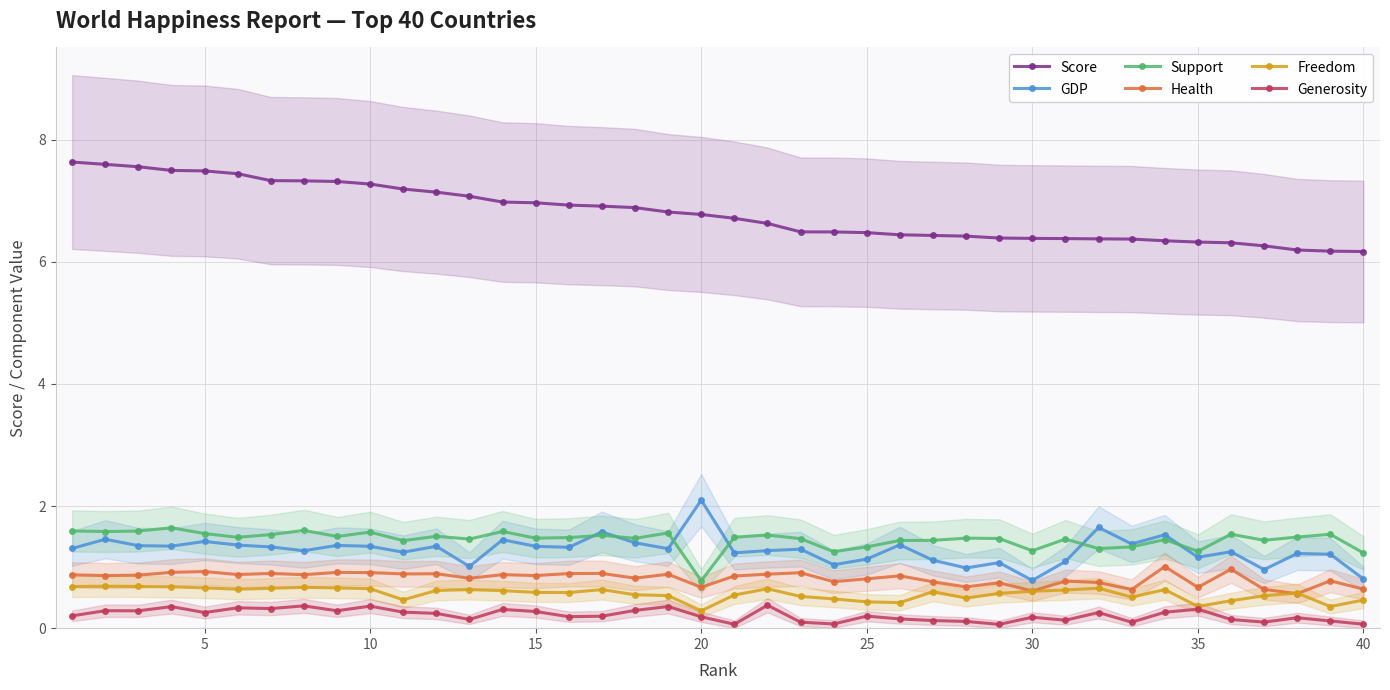

Read the Score value at 10.

7.3